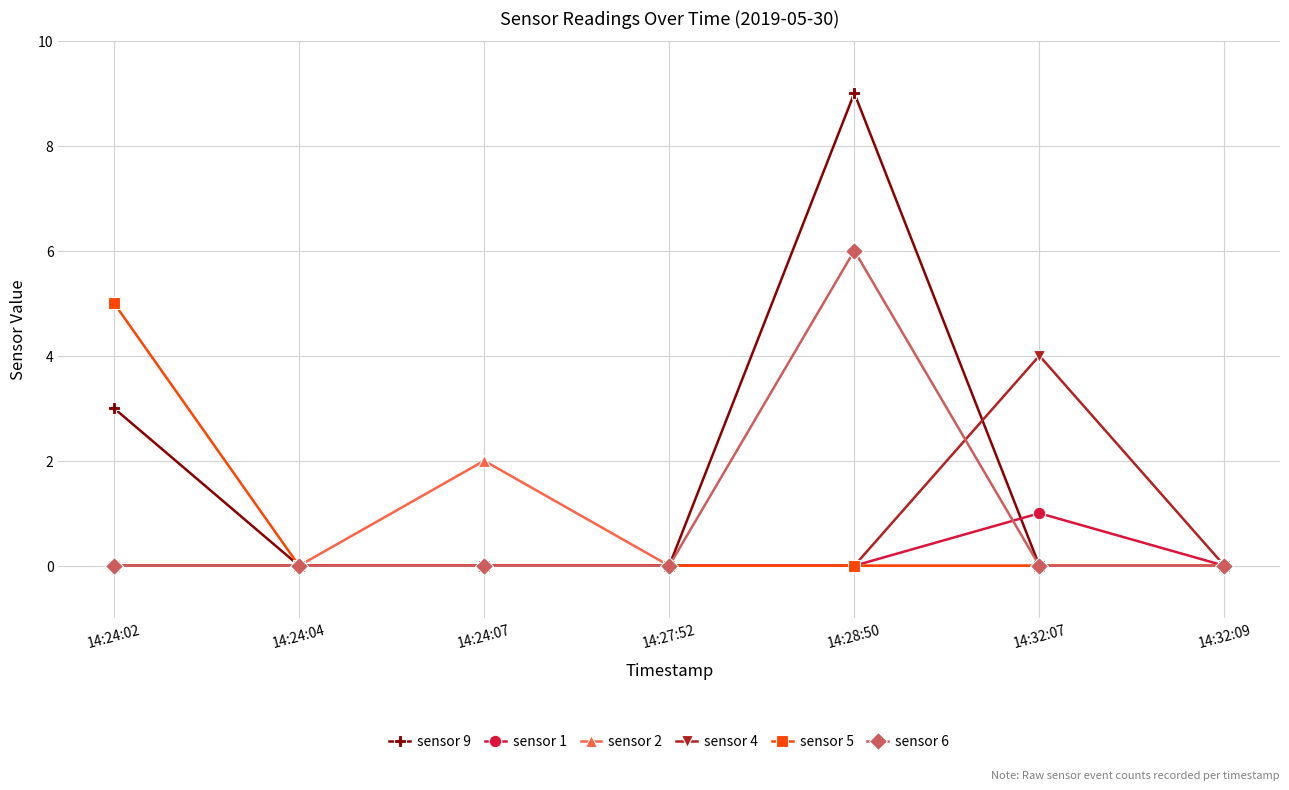

The value of sensor 2 at 14:24:04 is 0. True or false?

True